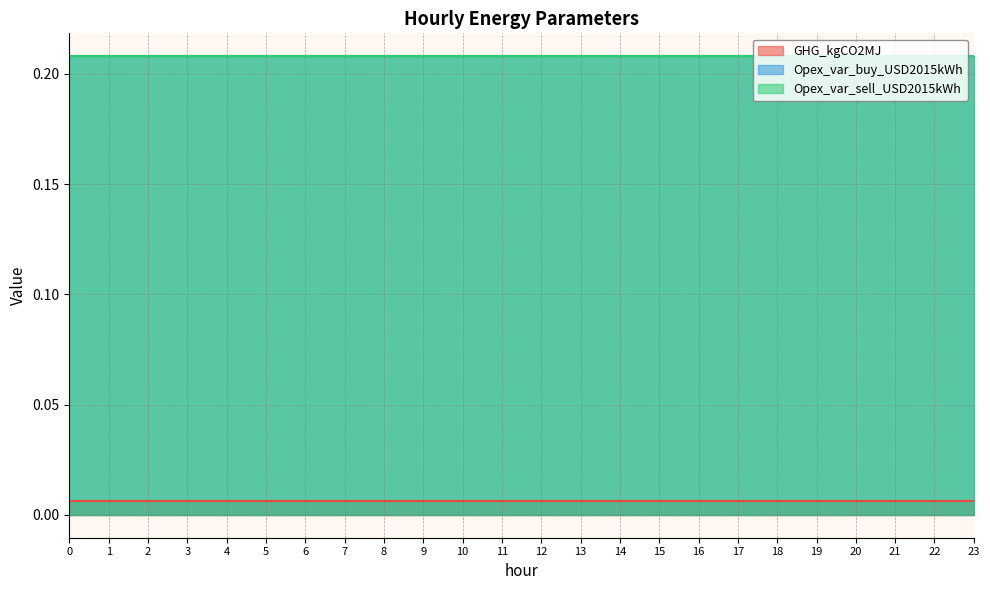

Is the value of GHG_kgCO2MJ at 7 greater than the value of Opex_var_buy_USD2015kWh at 2?

No